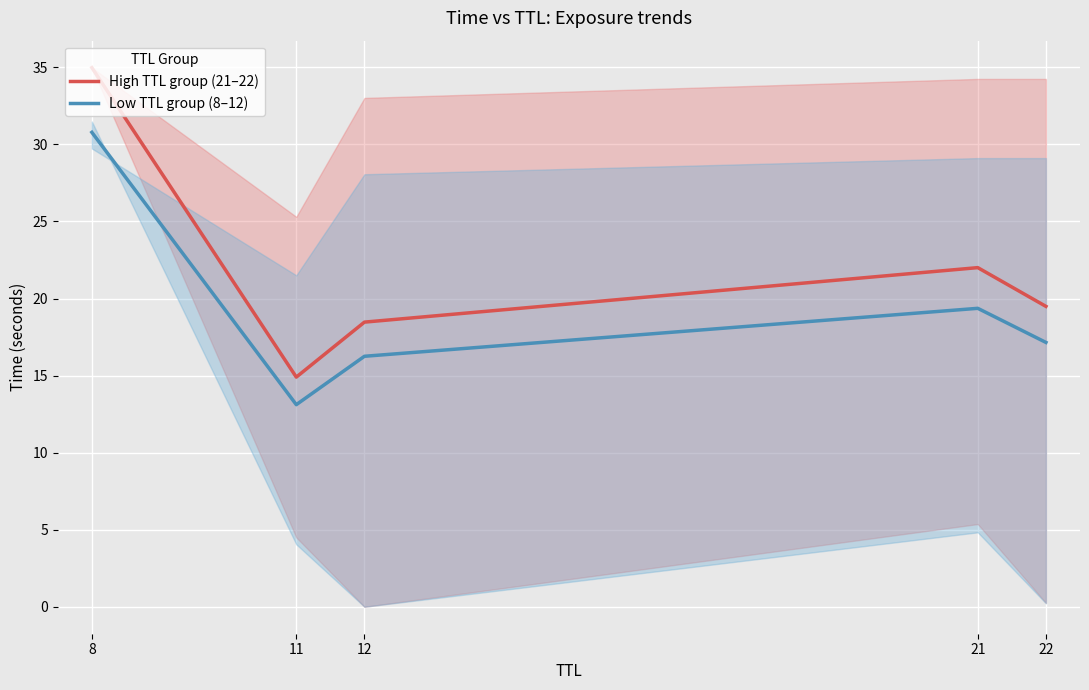

Is it true that High TTL group (21–22) equals 35.0 at 8?

True